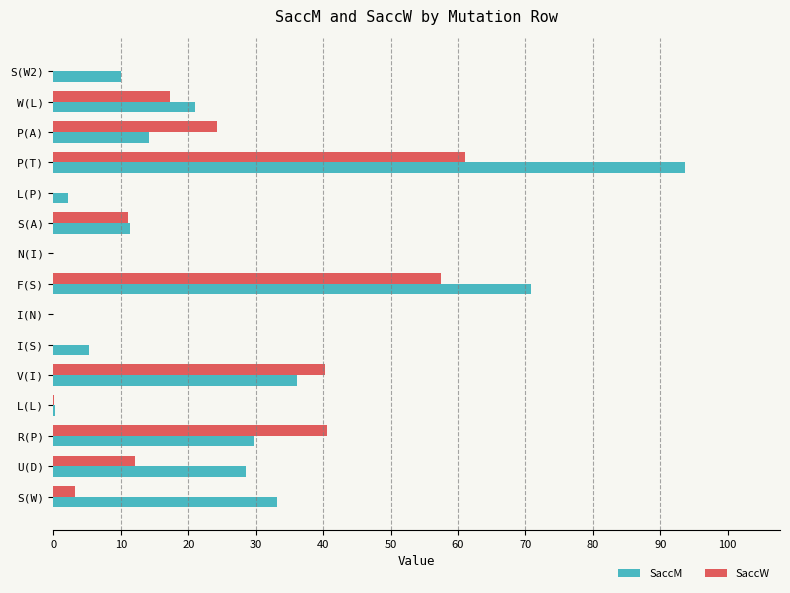

How many values in the SaccW series exceed 11?

8